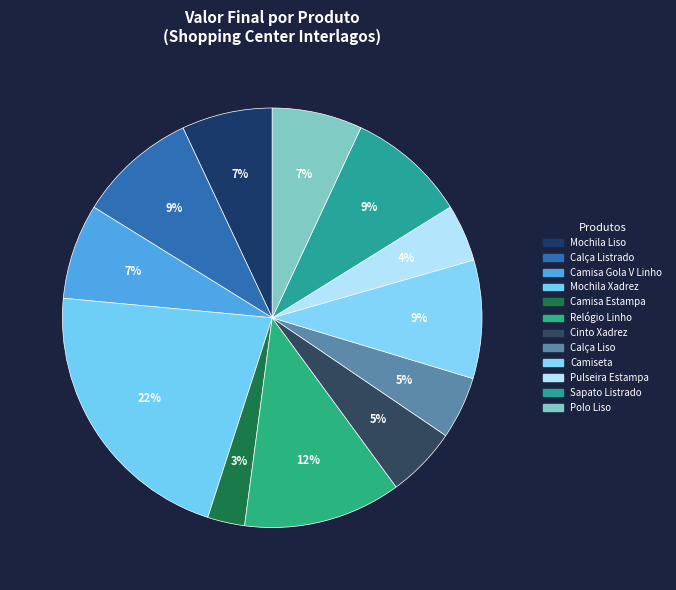

Count the number of slices in the pie.

12